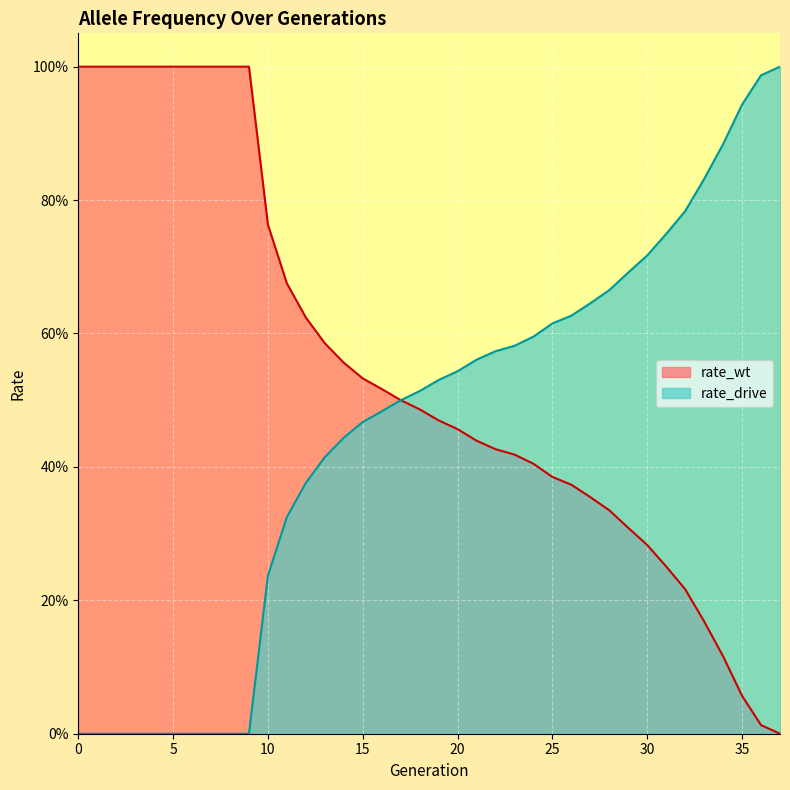

Does the chart display data point markers on the line(s)?

No